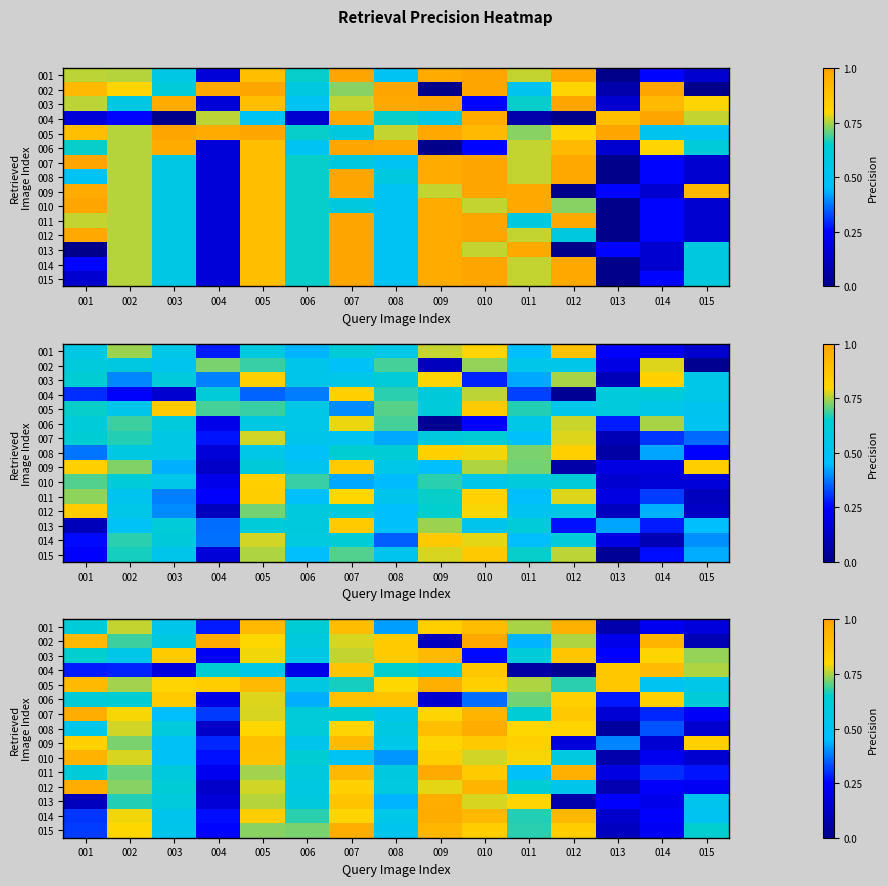

Between 008 and 012, which is larger?

012